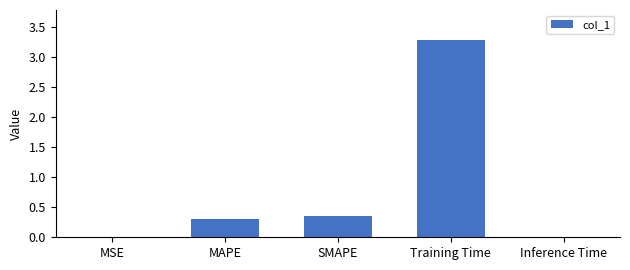

Which has a higher value, MAPE or MSE?

MAPE